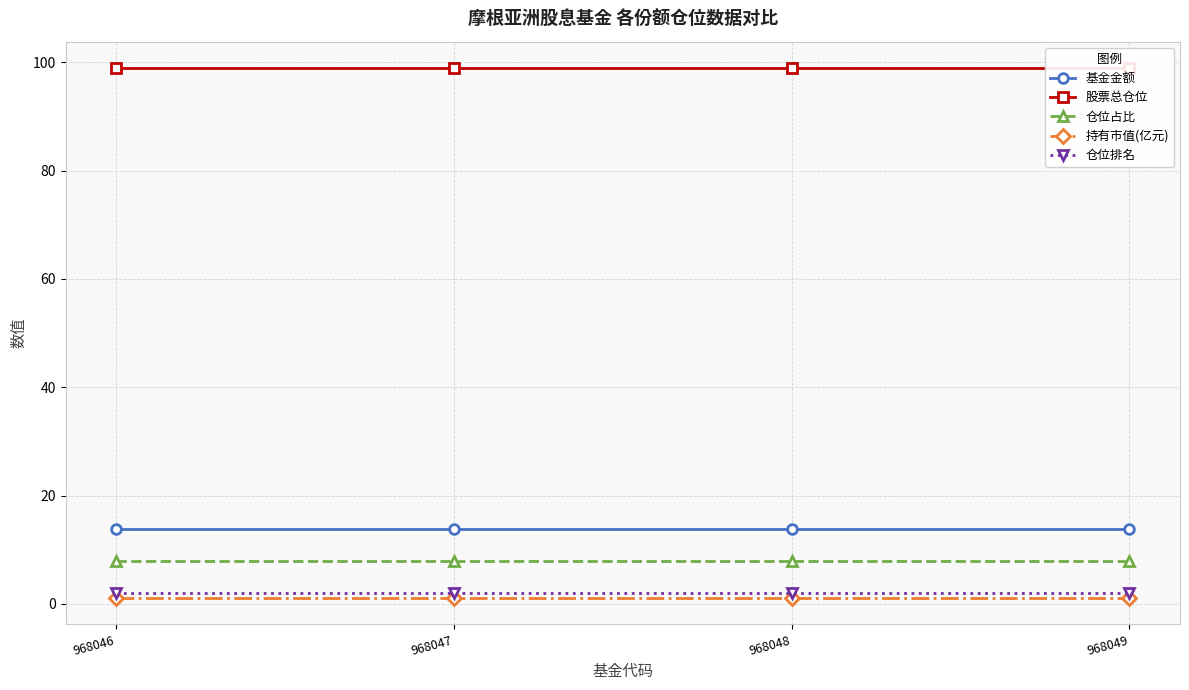

True or false: 持有市值(亿元) has more than 1 interior local peaks.

False